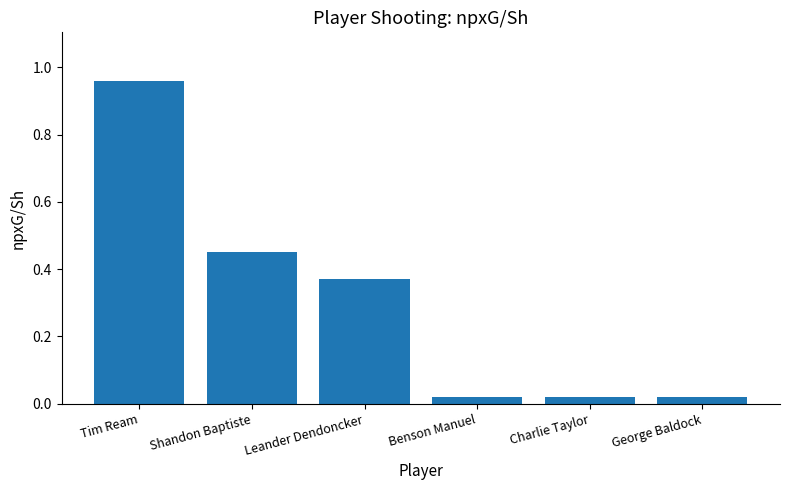

What is the average value?

0.3